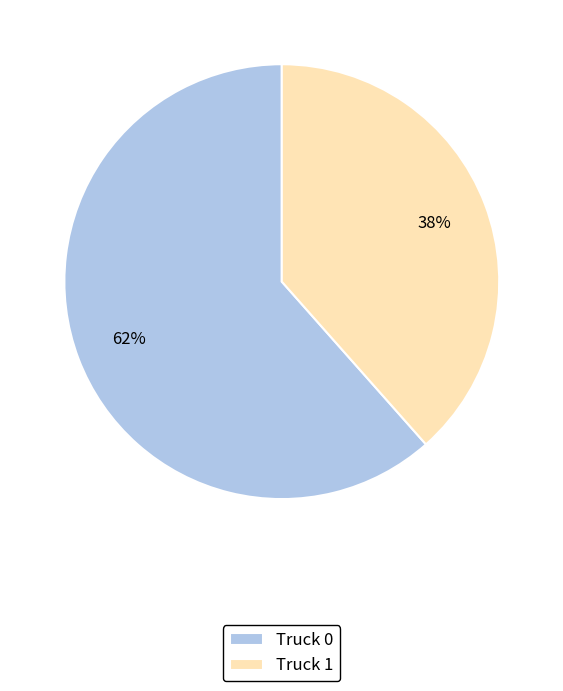

What is the smallest slice in the pie chart?

Truck 1